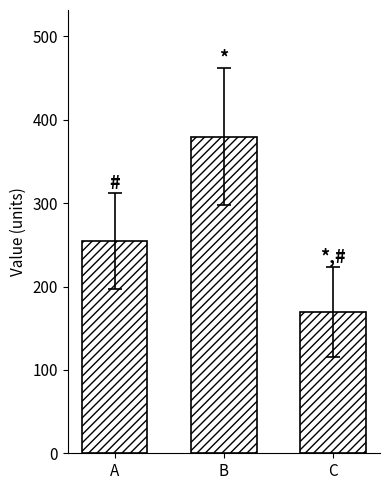

Rank the categories by value from highest to lowest.

B, A, C